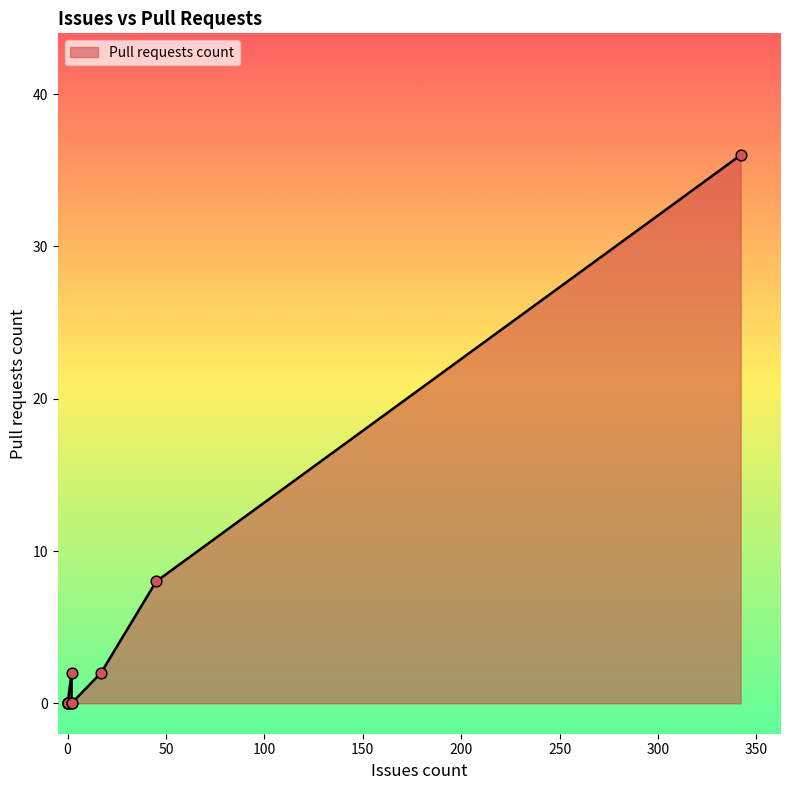

What is the change in value from 0 to 342?

+36